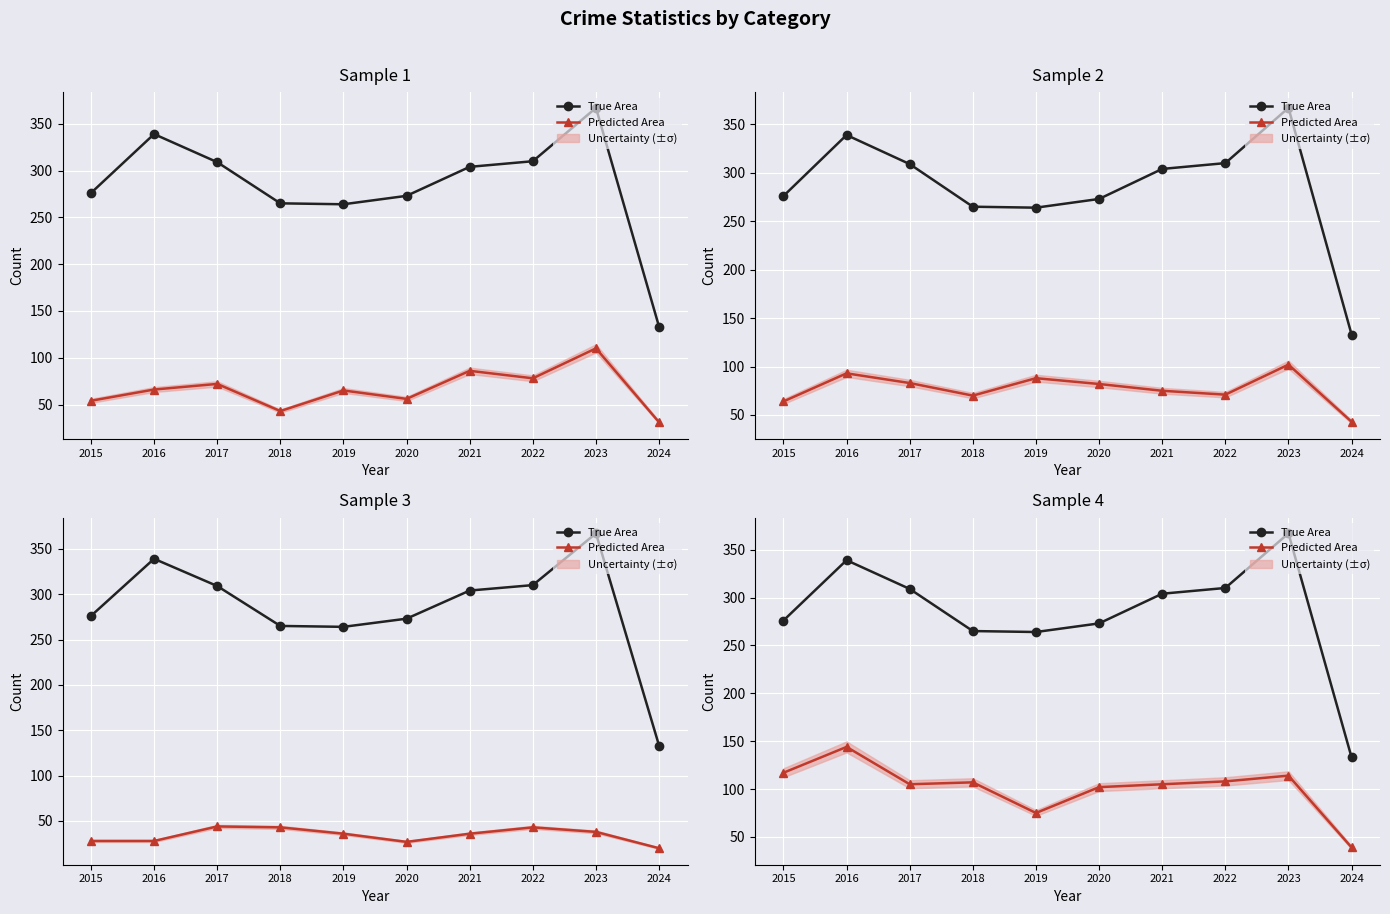

True or false: Predicted Area and True Area cross at least once.

False